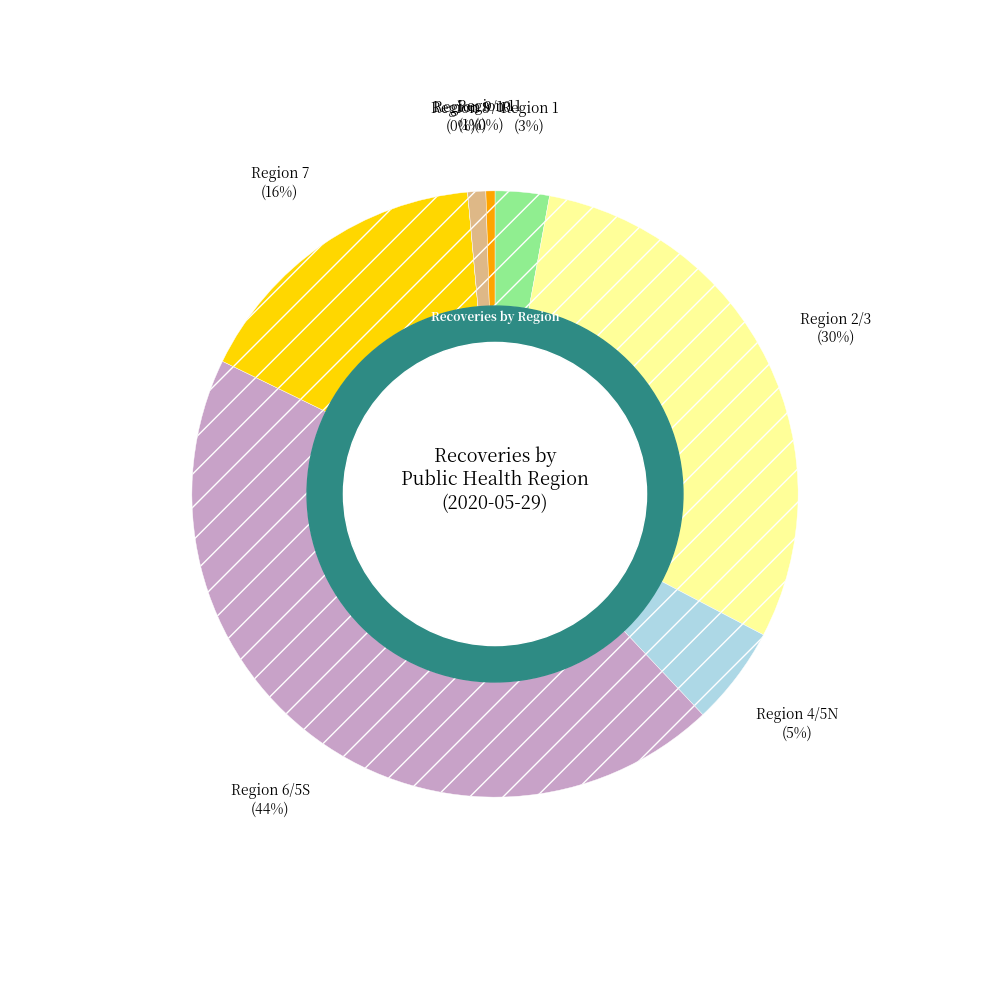

True or false: 6/5S accounts for 31% of the total.

False